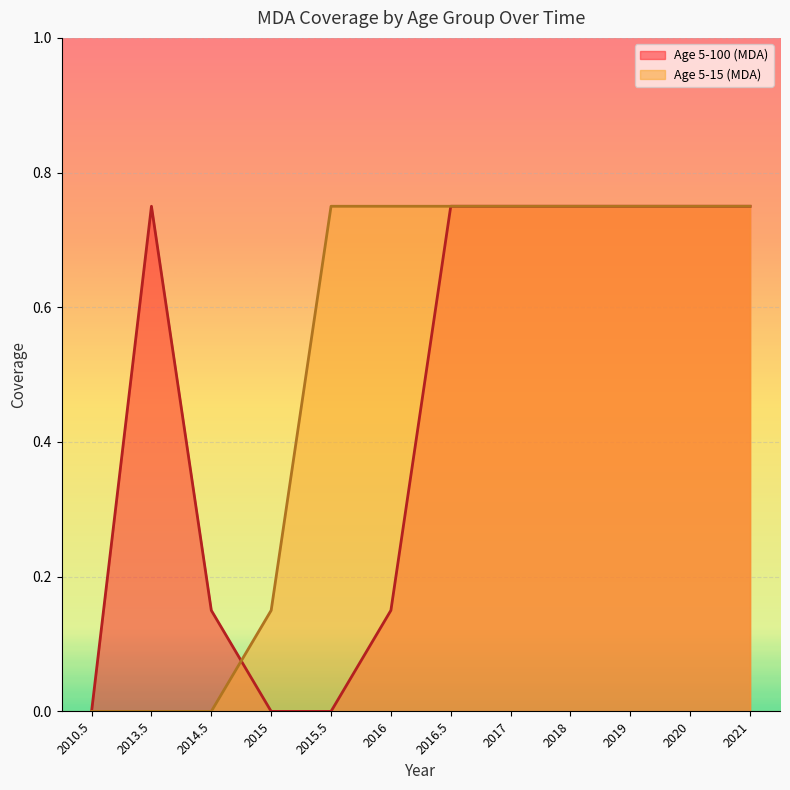

What is the sum of the Age 5-100 (MDA) values at 2010.5 and 2013.5?

0.8